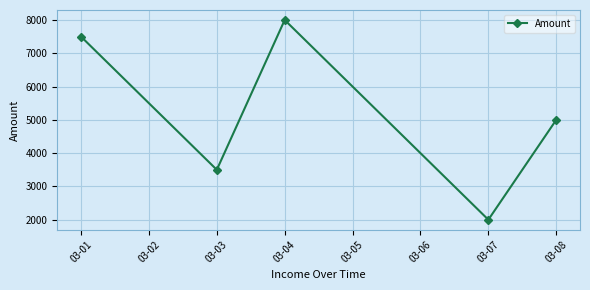

Reading left to right, transcribe all the data shown in this chart.

03-01=7500	03-03=3500	03-04=8000	03-07=2000	03-08=5000